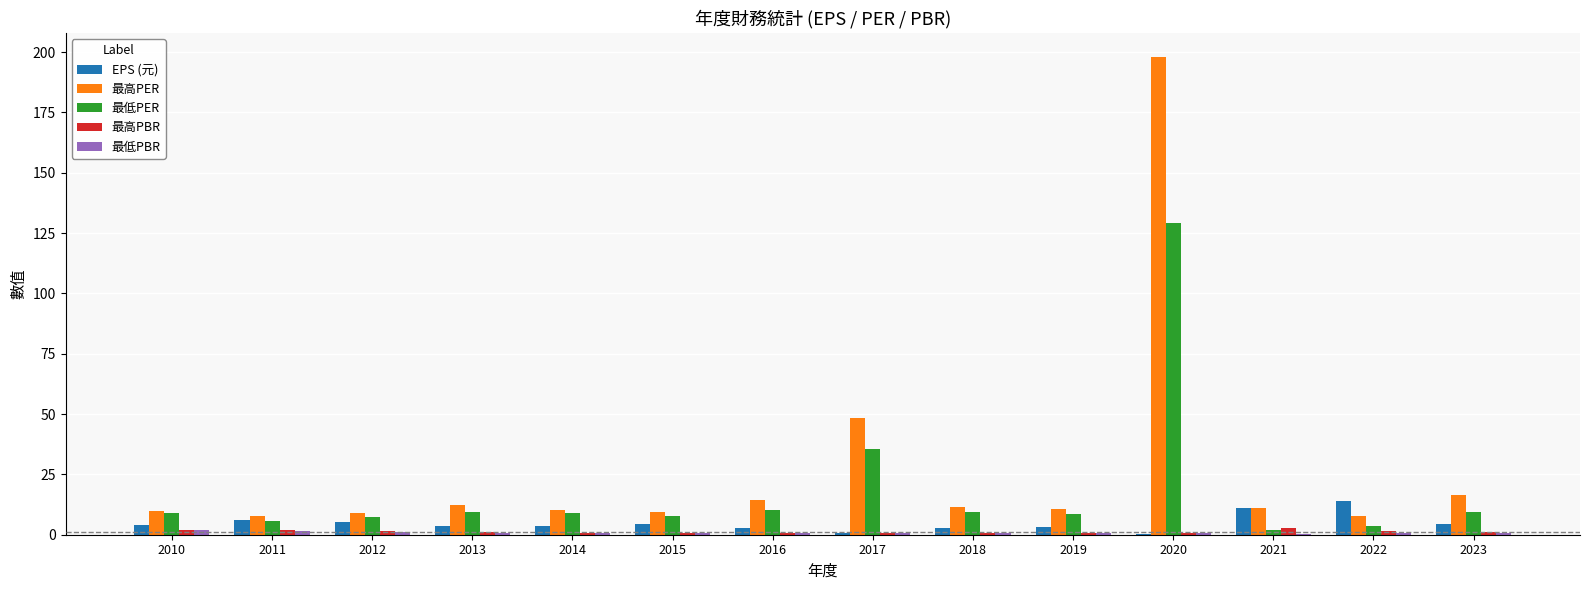

At which category is the sum across all series the highest?

2020